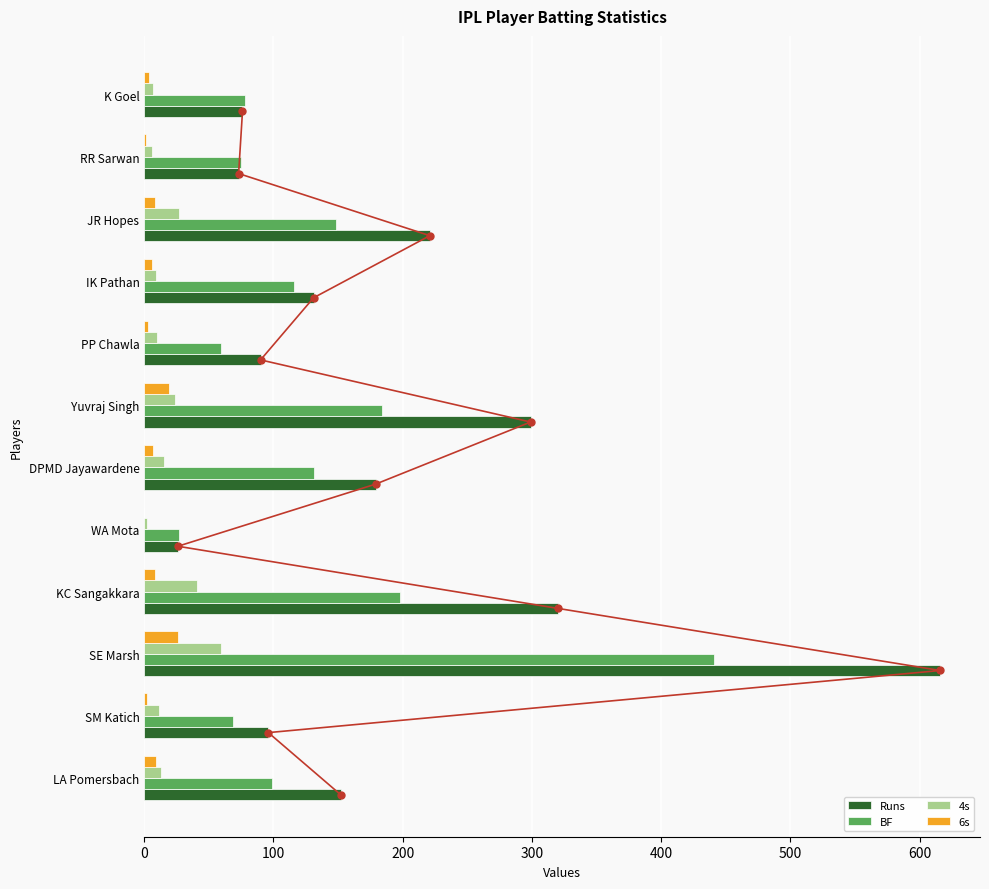

Is the value of Runs at K Goel greater than the value of 6s at K Goel?

Yes